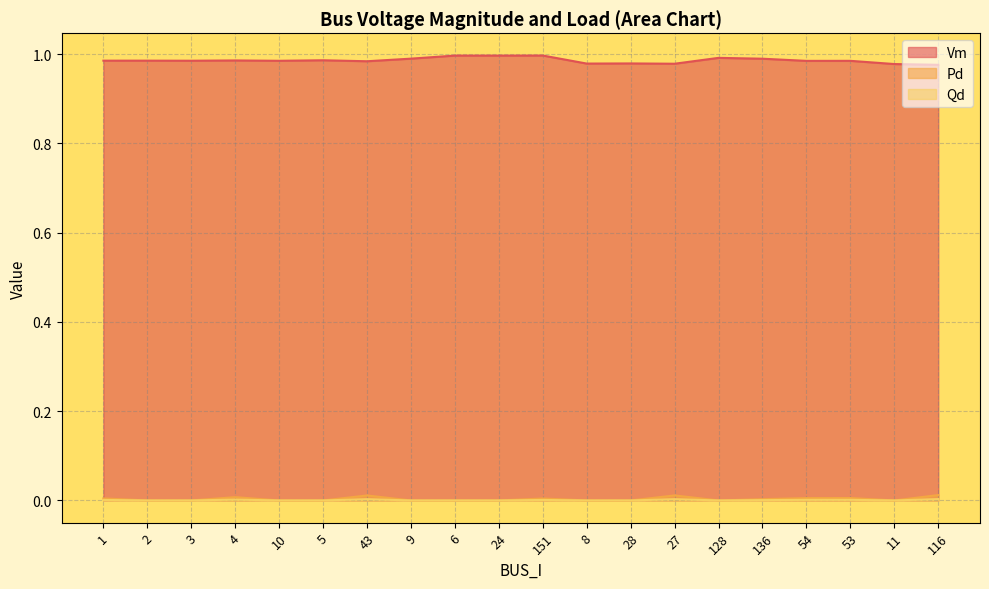

Is the value of Pd at 43 greater than the value of Qd at 10?

Yes